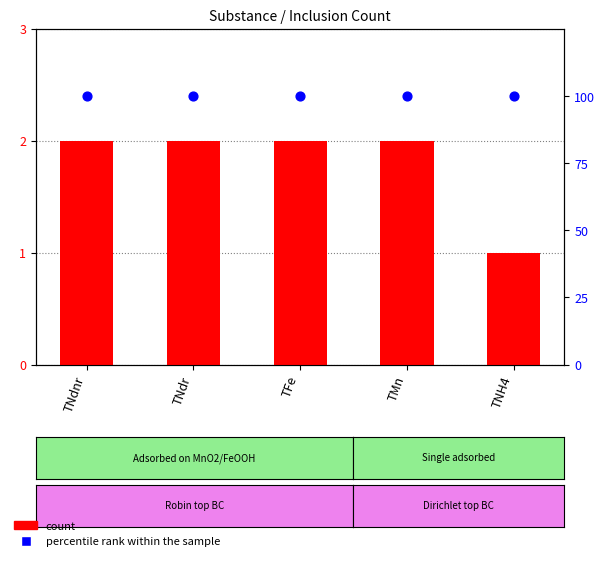

What is the total value across all series at TNdnr?

102